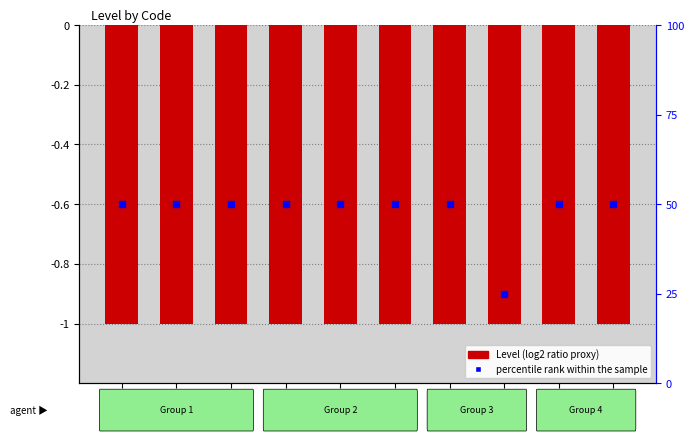

What are all the series names shown in the legend?

Level, percentile rank within the sample